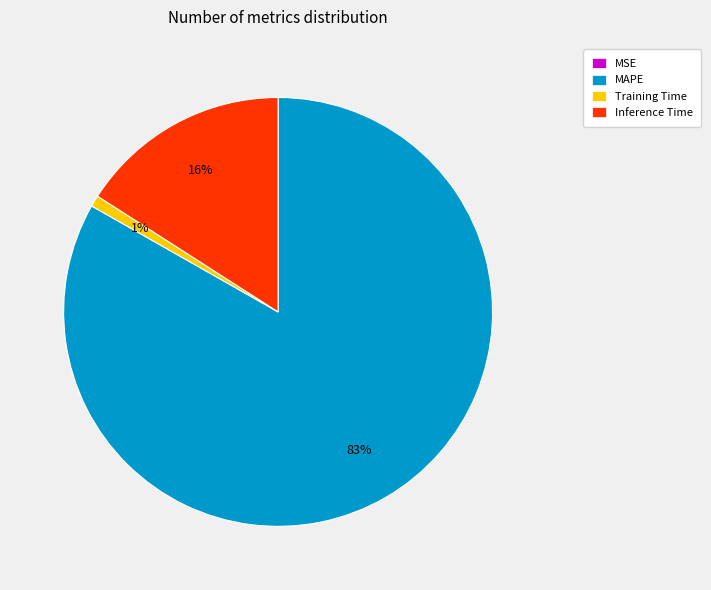

True or false: MAPE accounts for 97% of the total.

False